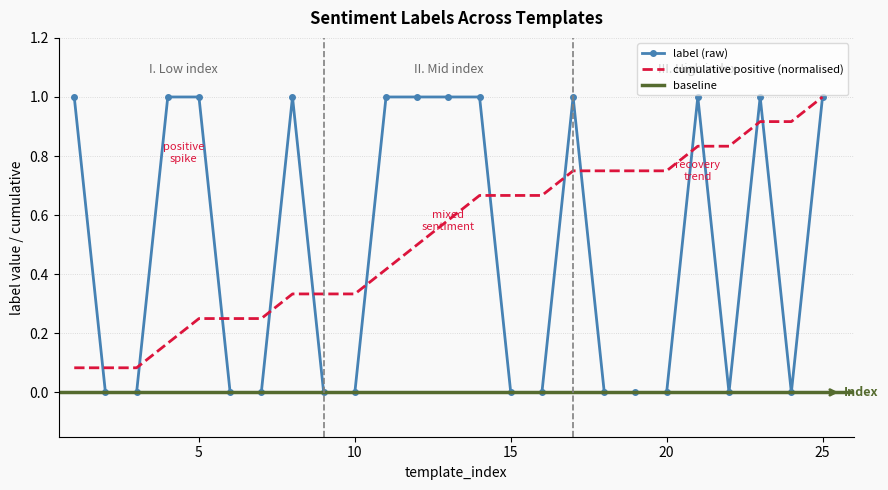

What is the greatest value displayed?

1